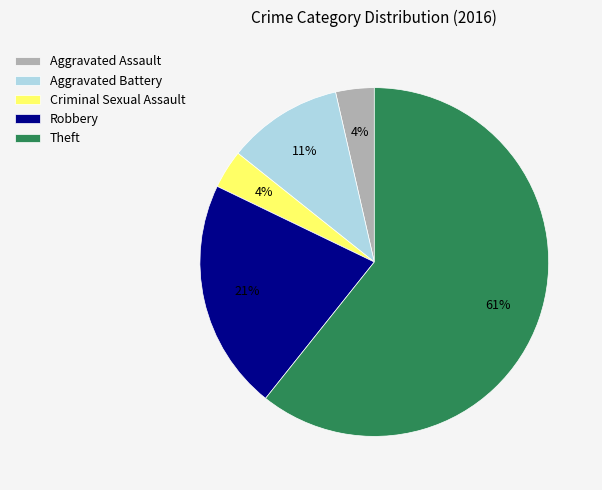

To the nearest percent, what is the average slice percentage?

20%